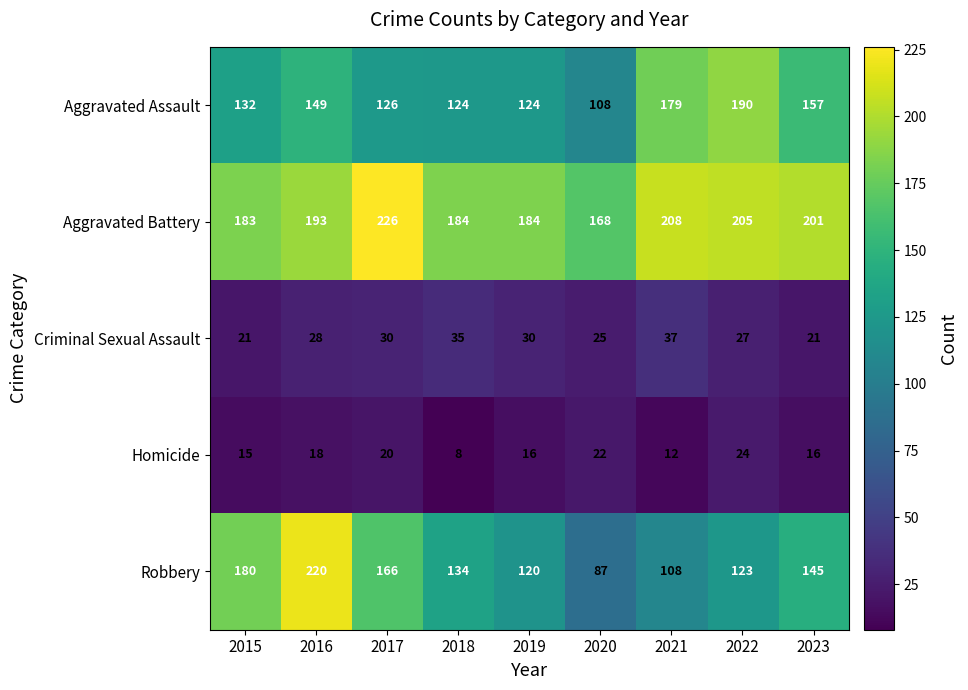

Which category has the highest value in the Aggravated Assault series?

2022